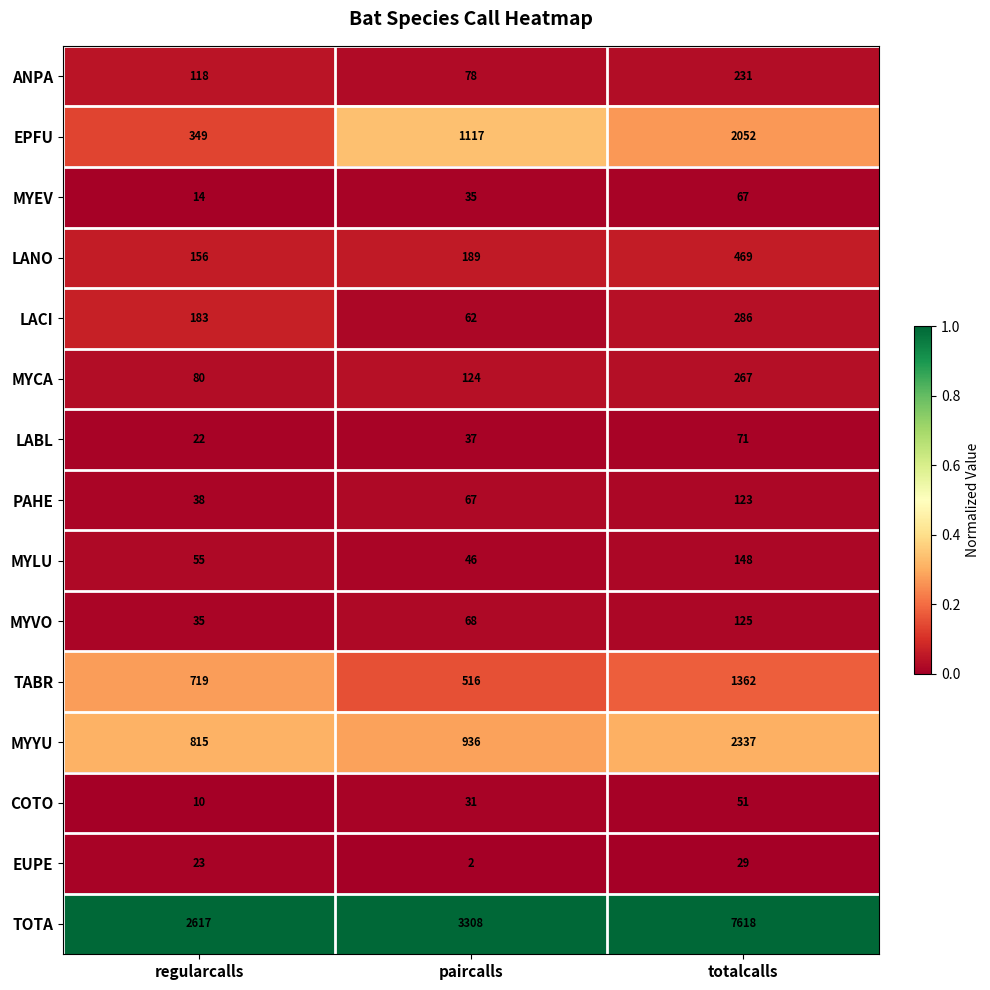

The value of MYLU at paircalls is 46. True or false?

True